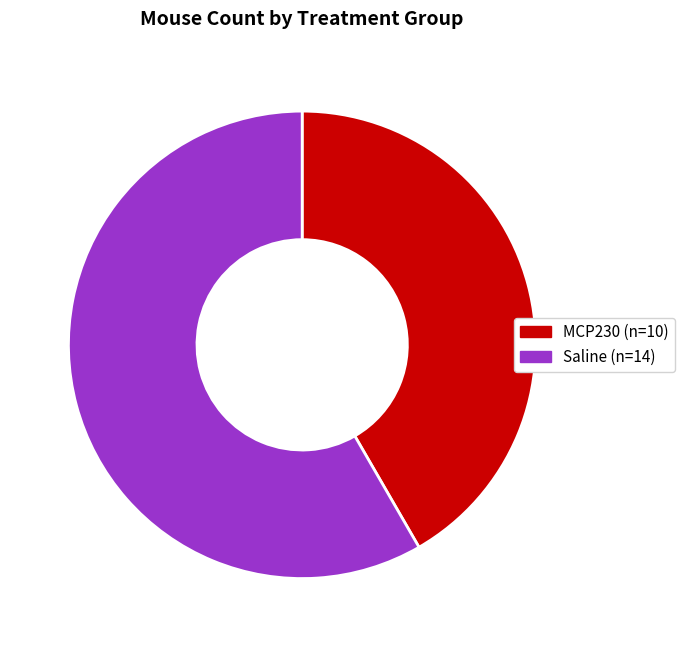

Does any single category account for the majority?

Yes